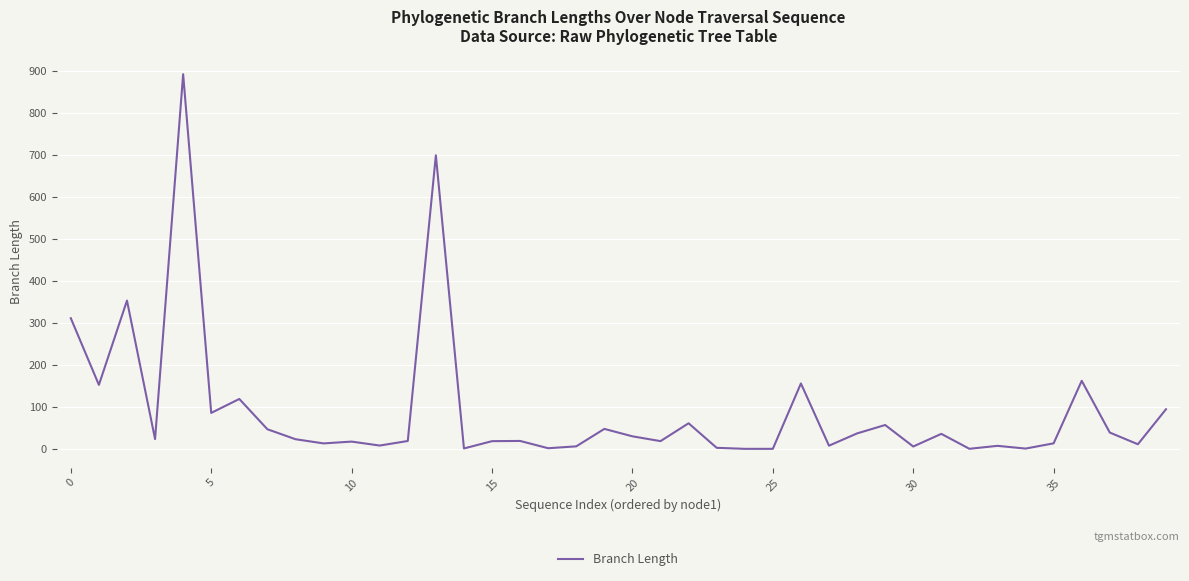

What is the maximum value shown in the chart?

893.3